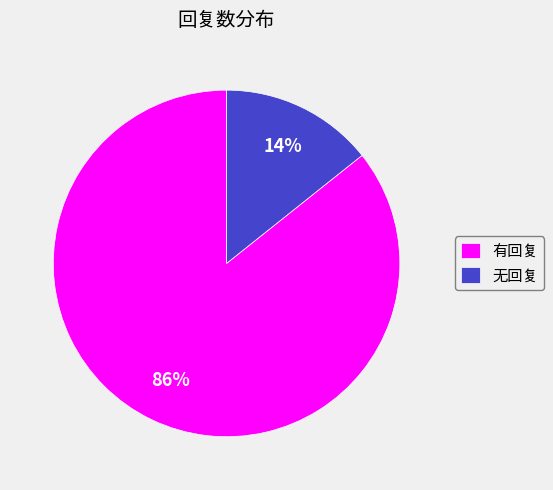

Is there a majority slice in this chart?

Yes